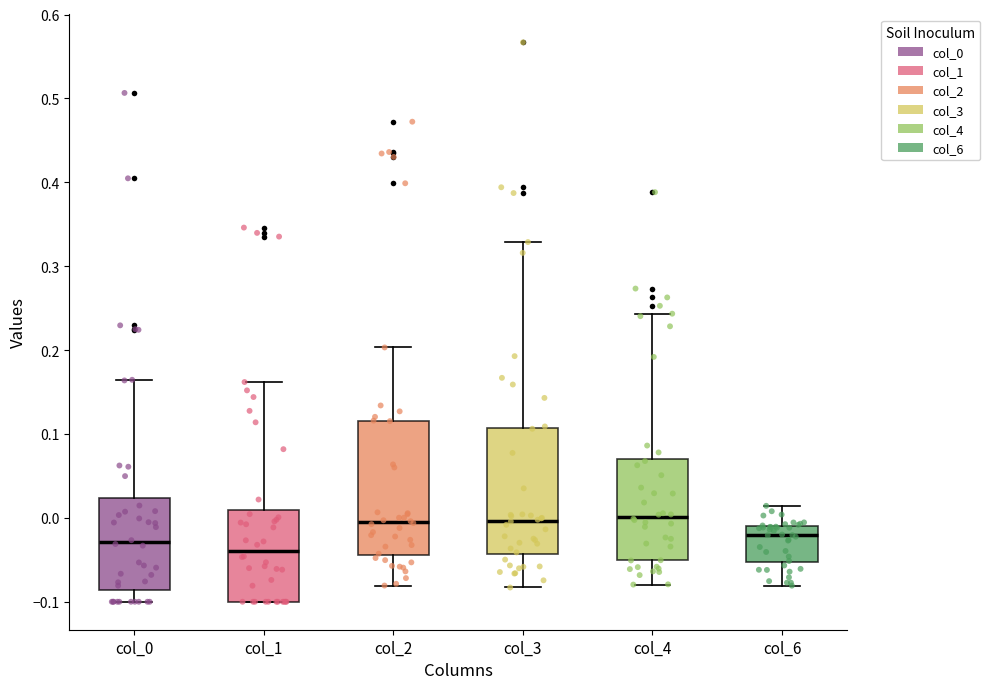

Reading left to right, read every box against the y-axis: the position of its median line, the range the box covers, and the ends of its whiskers. The values are not printed on the chart, so give them approximately, as read against the axis.

col_0: median -0.03, box -0.09 to 0.02, whiskers -0.10 to 0.16
col_1: median -0.04, box -0.10 to 0.01, whiskers -0.10 to 0.16
col_2: median -0.01, box -0.04 to 0.12, whiskers -0.08 to 0.20
col_3: median 0.00, box -0.04 to 0.11, whiskers -0.08 to 0.33
col_4: median 0.00, box -0.05 to 0.07, whiskers -0.08 to 0.24
col_6: median -0.02, box -0.05 to -0.01, whiskers -0.08 to 0.01